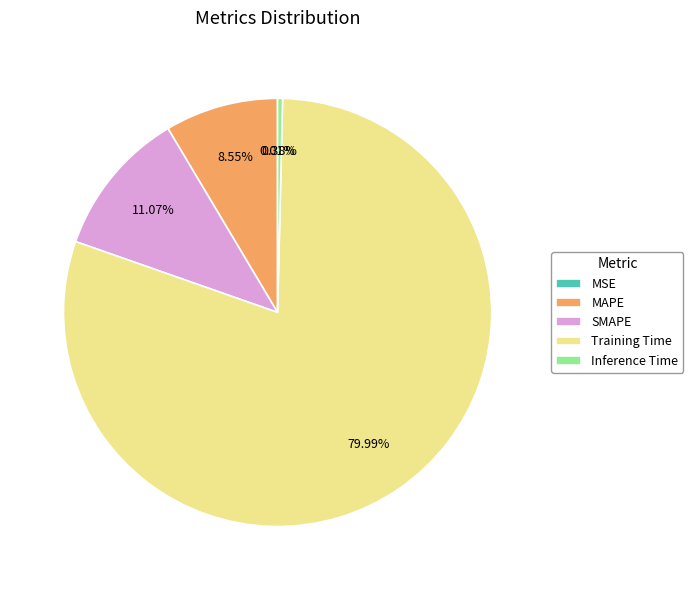

What is the largest slice in the pie chart?

Training Time